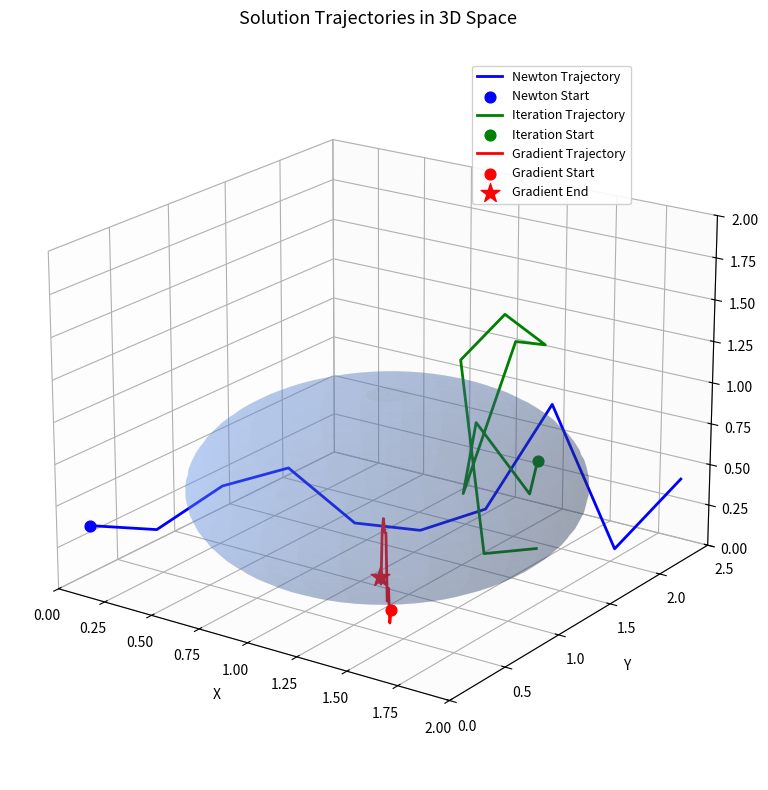

Which series has the largest total across all categories?

Iteration Trajectory